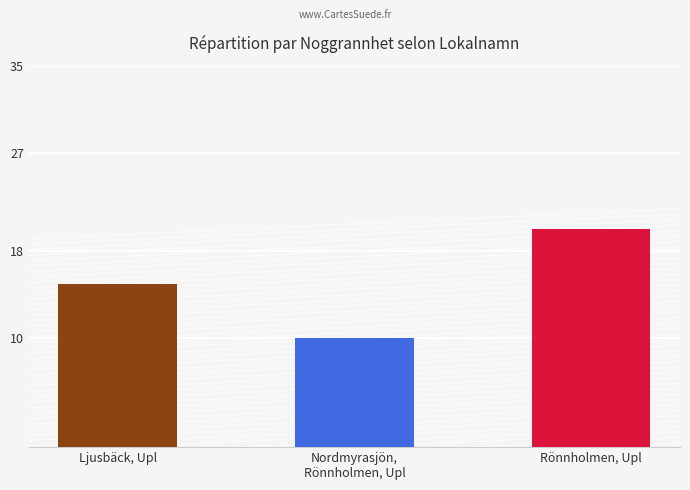

How many series are shown in this chart?

1